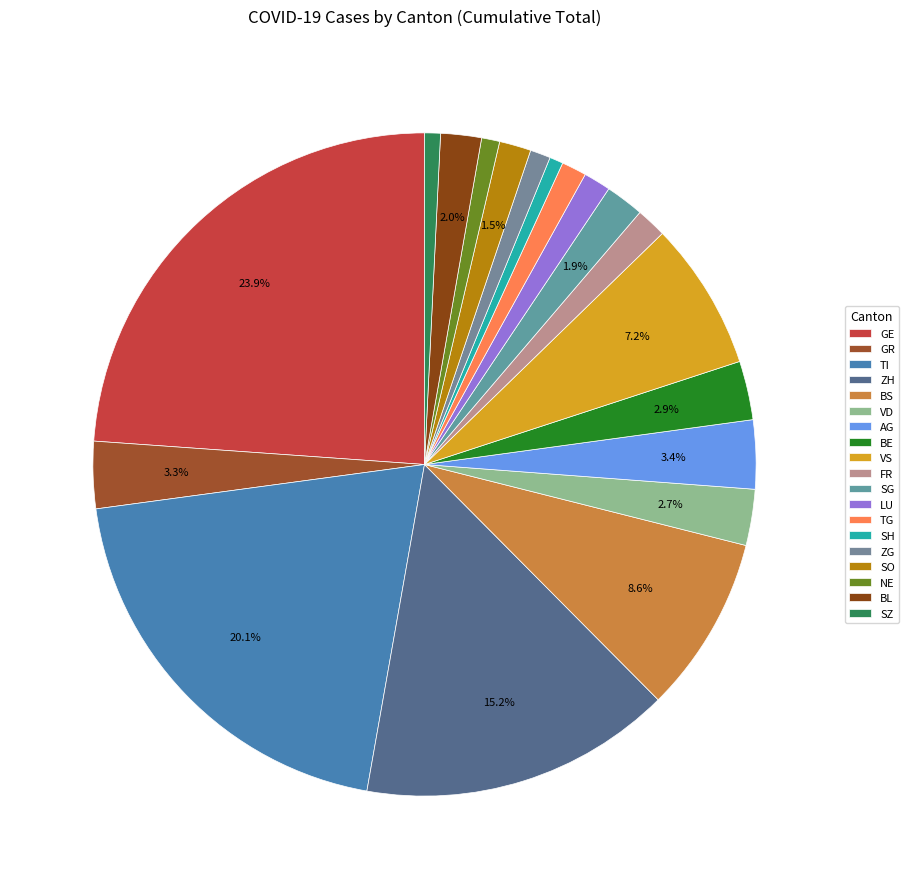

To the nearest percent, what is the combined percentage of TG and ZG?

2%